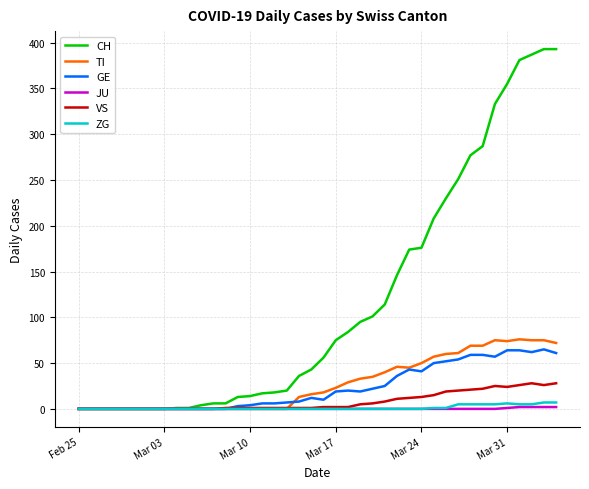

Which series has the largest range (max minus min)?

CH